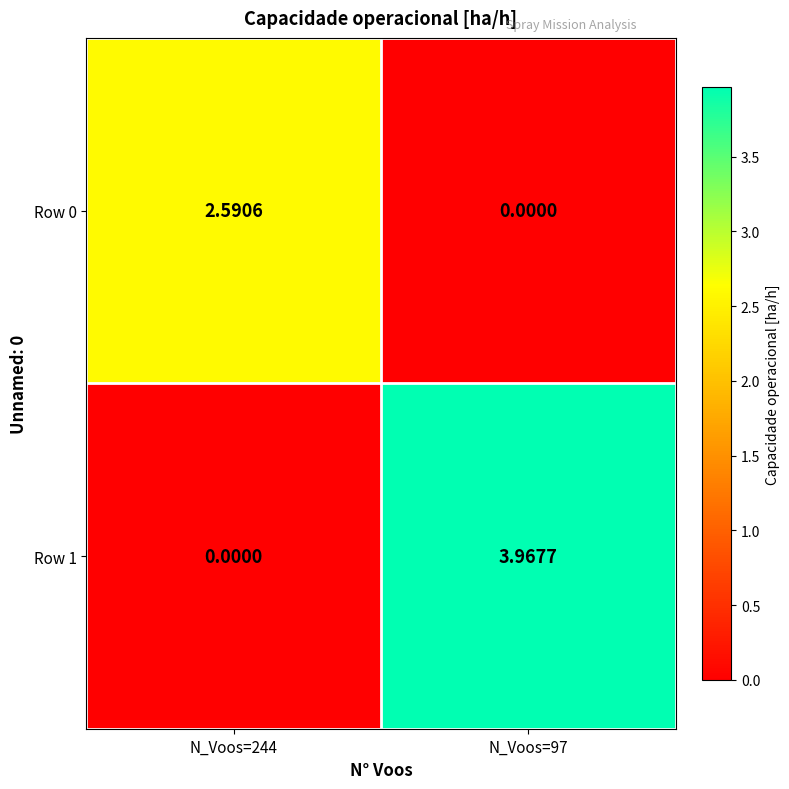

Is the value of Row 1 at N_Voos=97 greater than the value of Row 0 at N_Voos=97?

Yes